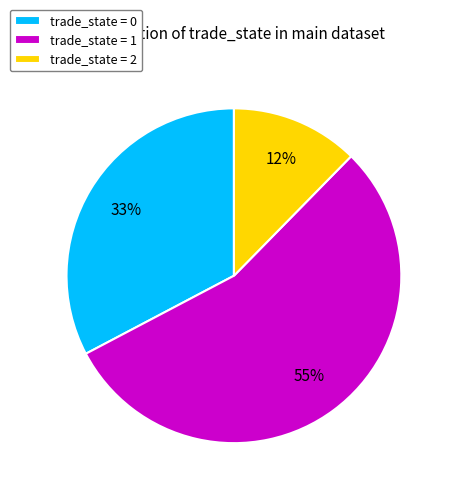

To the nearest percent, what is the difference between the largest and smallest slice percentages?

43%